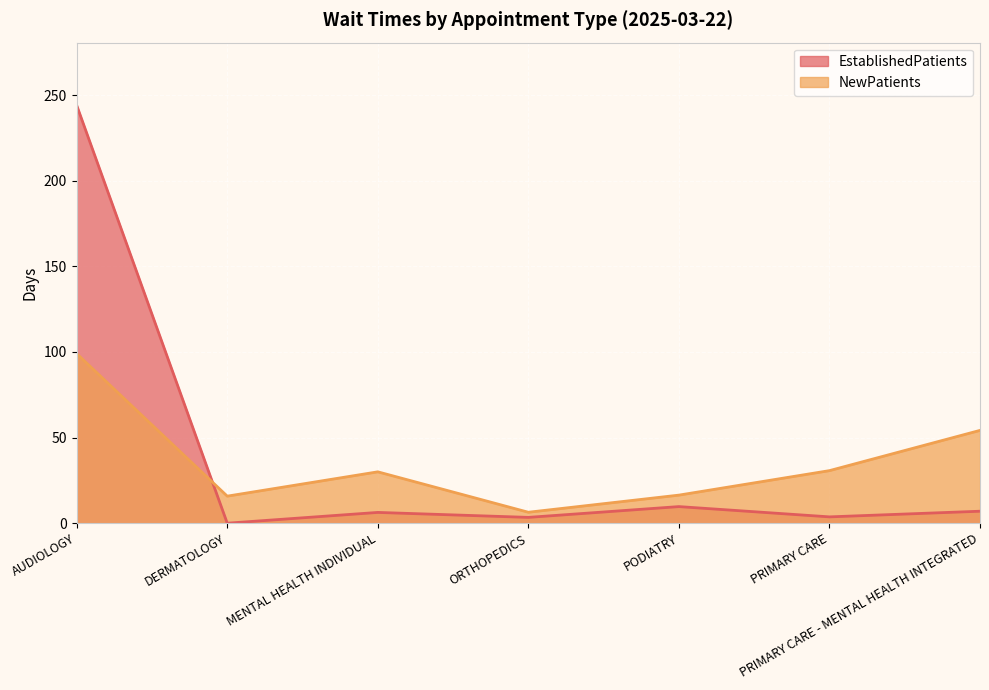

How many lines are shown in the chart?

2